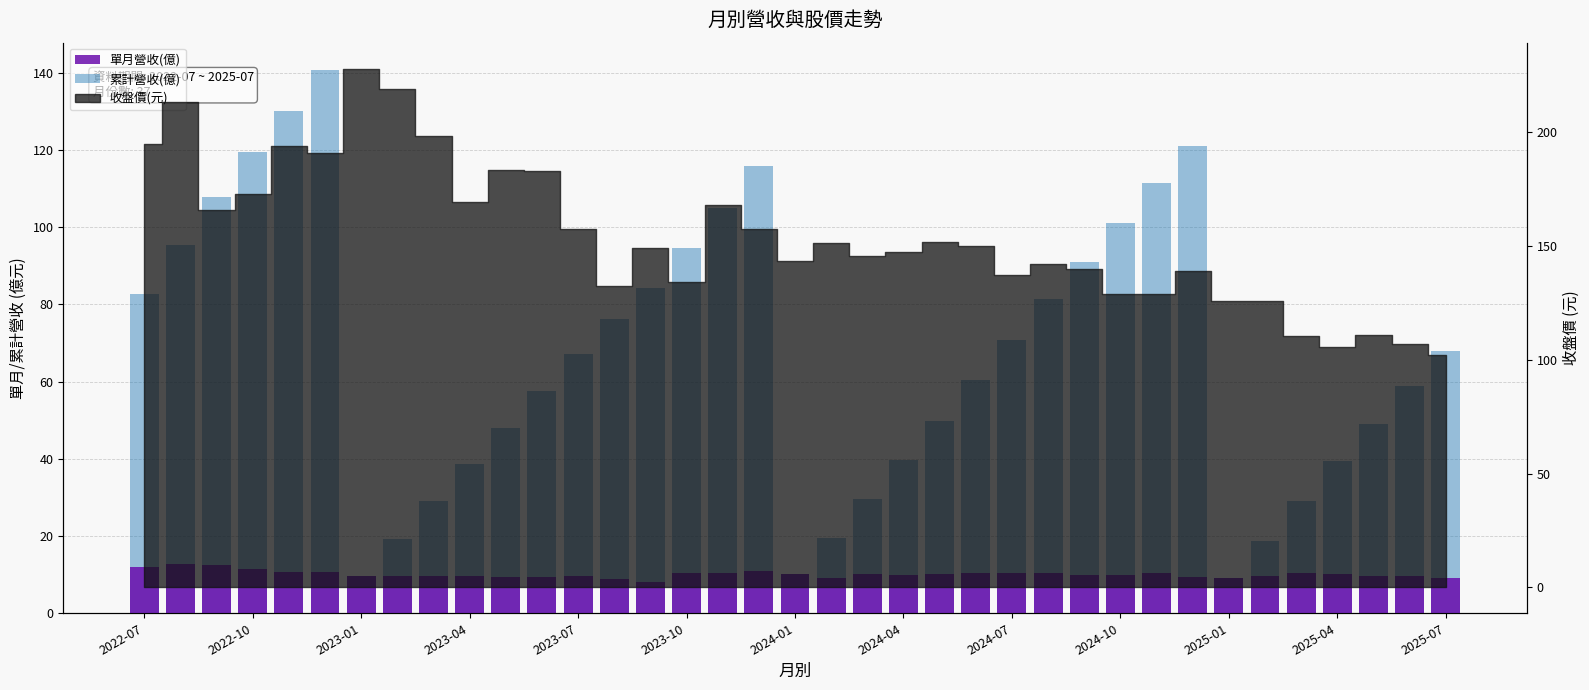

What is the value of the 單月營收(億) bar at the 30th from the left?

9.5